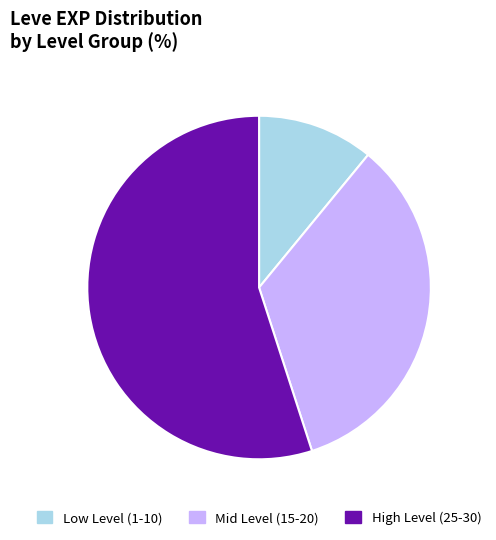

True or false: Mid Level (15-20) accounts for 20% of the total.

False